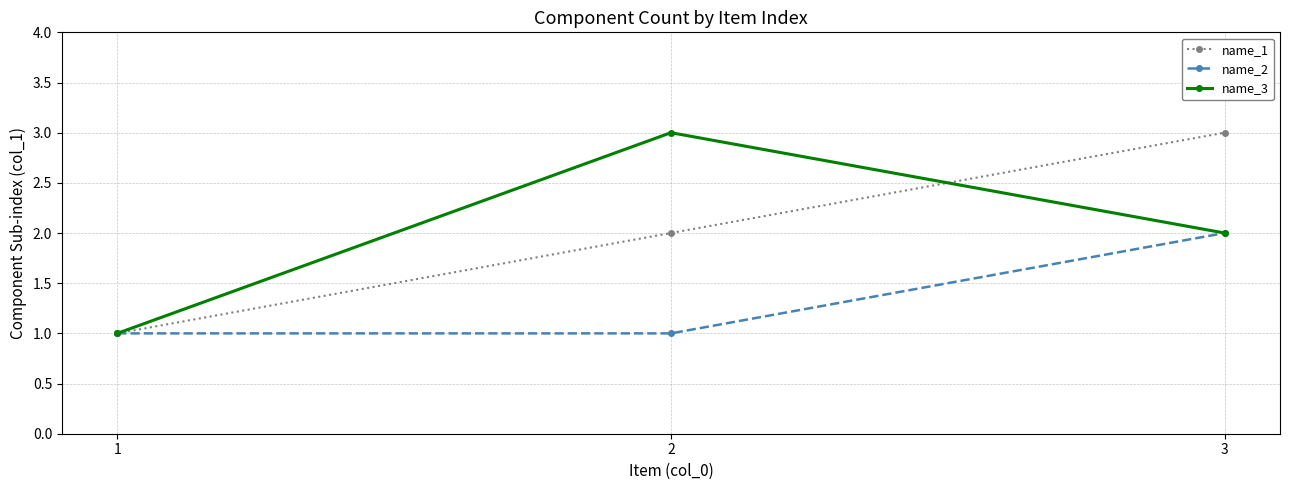

Is this an area chart (filled region under the line)?

No